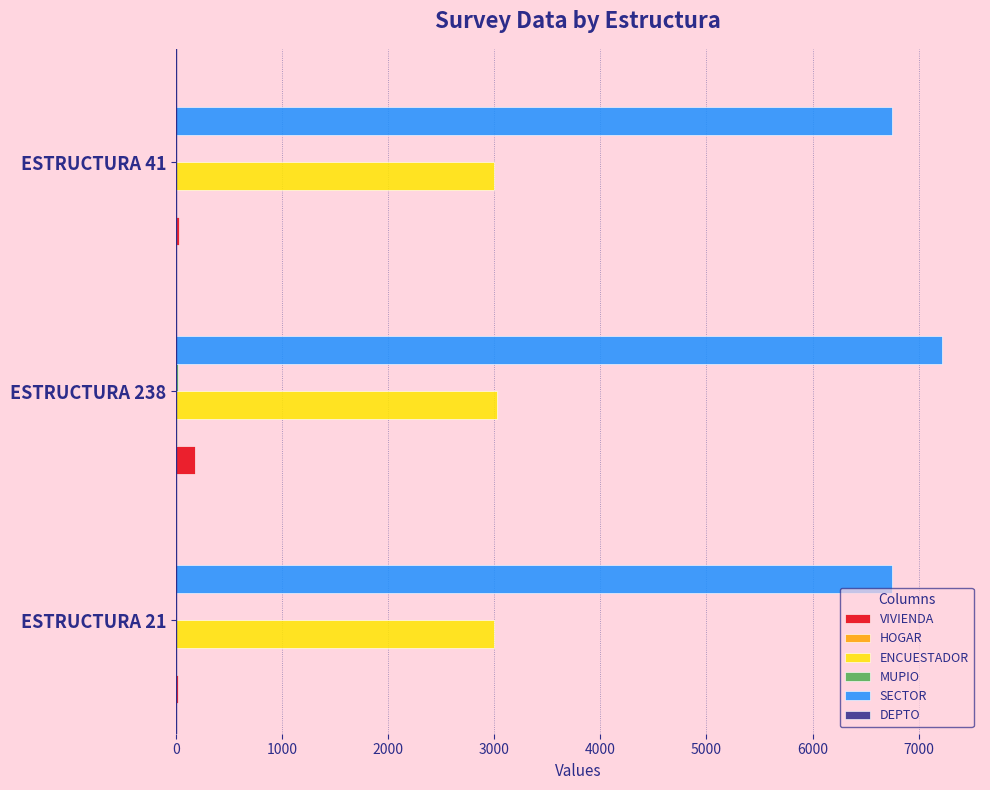

Which series has the largest total across all categories?

SECTOR